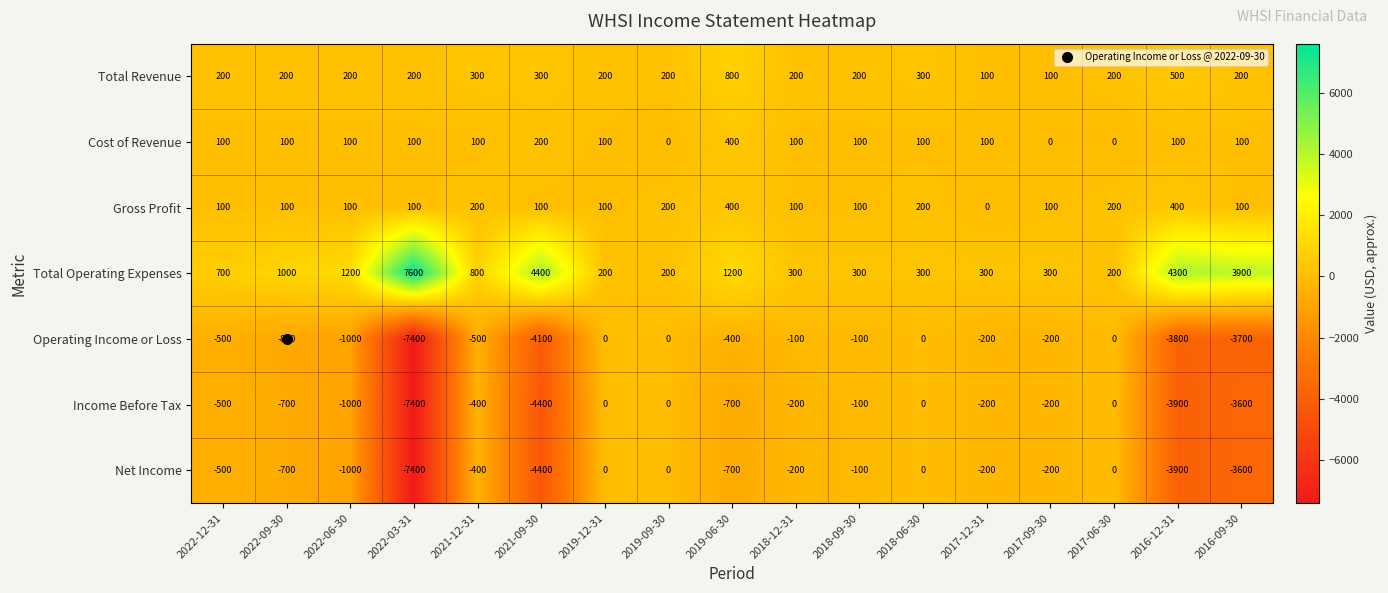

Is the value of Operating Income or Loss at 2019-12-31 greater than the value of Cost of Revenue at 2022-09-30?

No